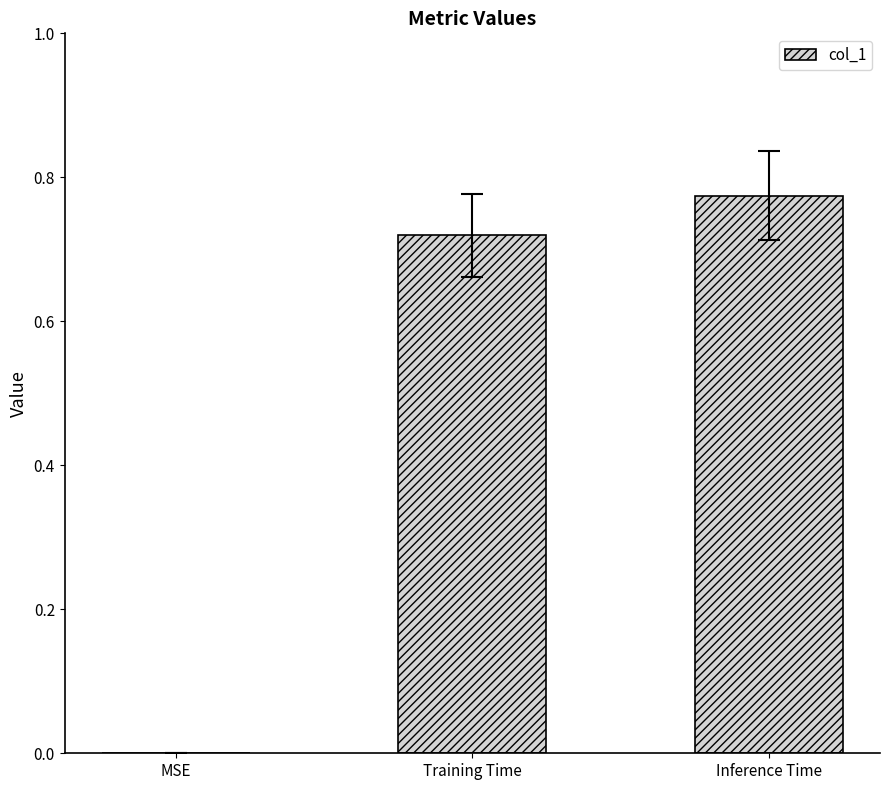

What is the sum of all values?

1.5